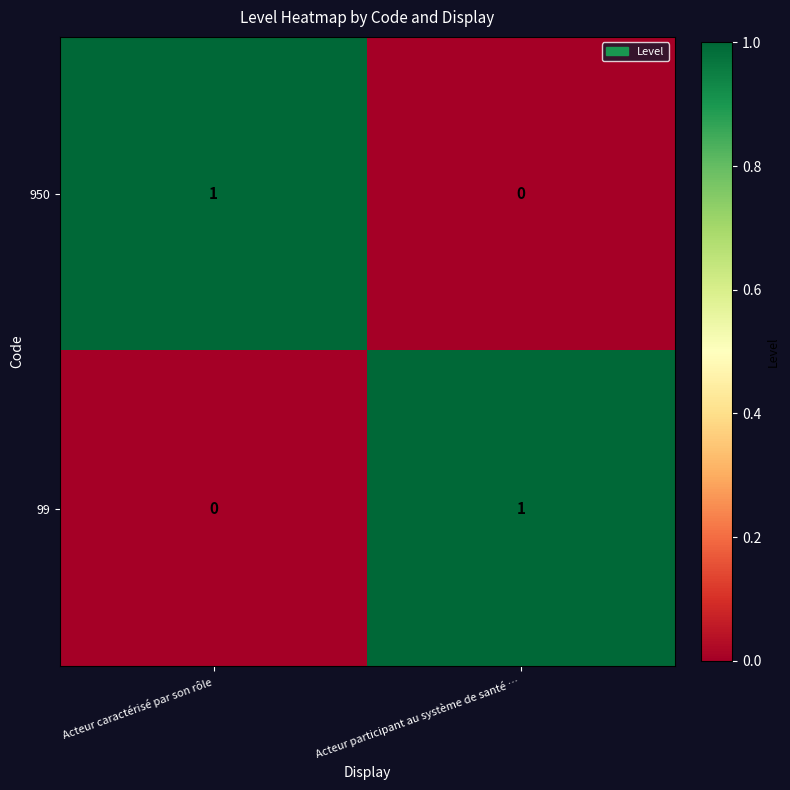

Which category has the lowest value in the 99 series?

Acteur caractérisé par son rôle